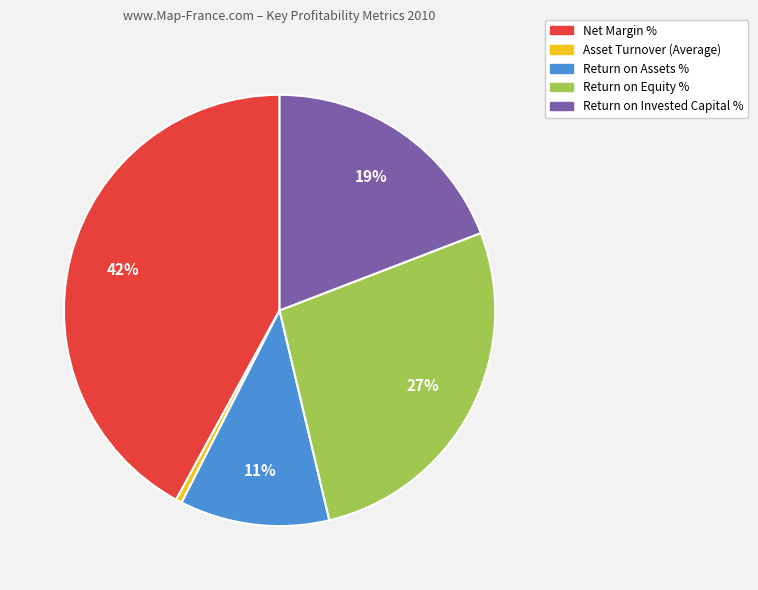

How many slices are in this pie chart?

5